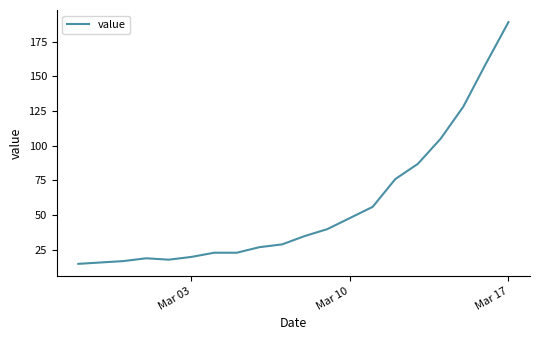

What is the smallest value displayed?

15